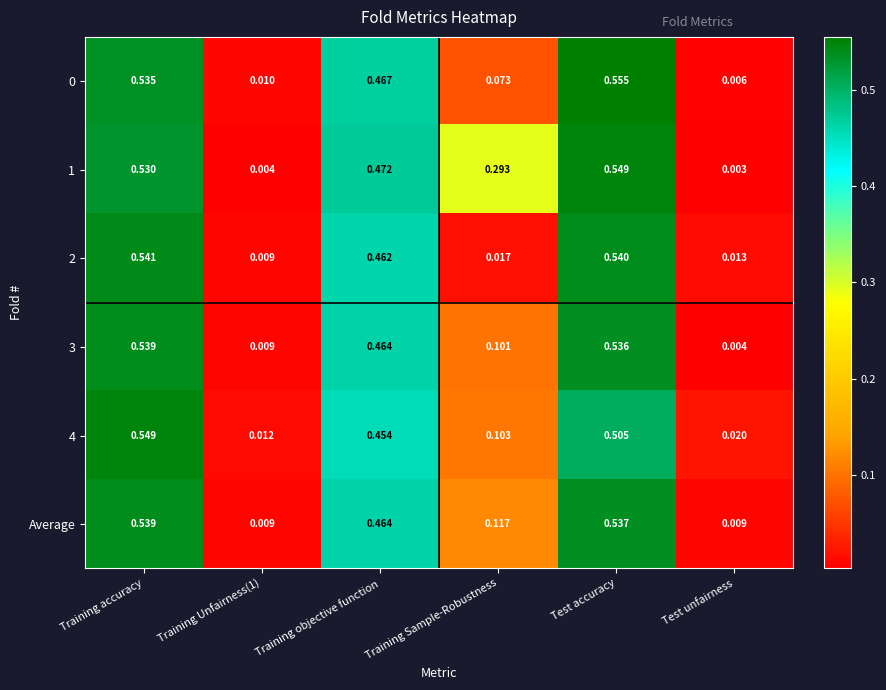

Is the value of 4 at Training Unfairness(1) greater than the value of 0 at Training Sample-Robustness?

No